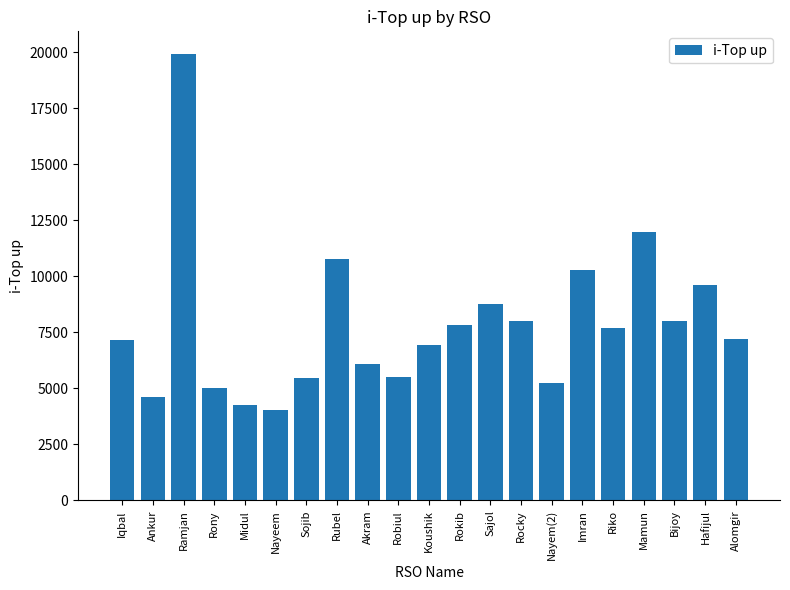

At which label is the value closest to 11980?

Mamun